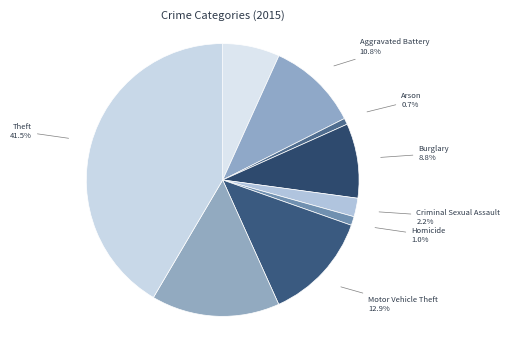

To the nearest percent, what portion does Motor Vehicle Theft represent?

13%